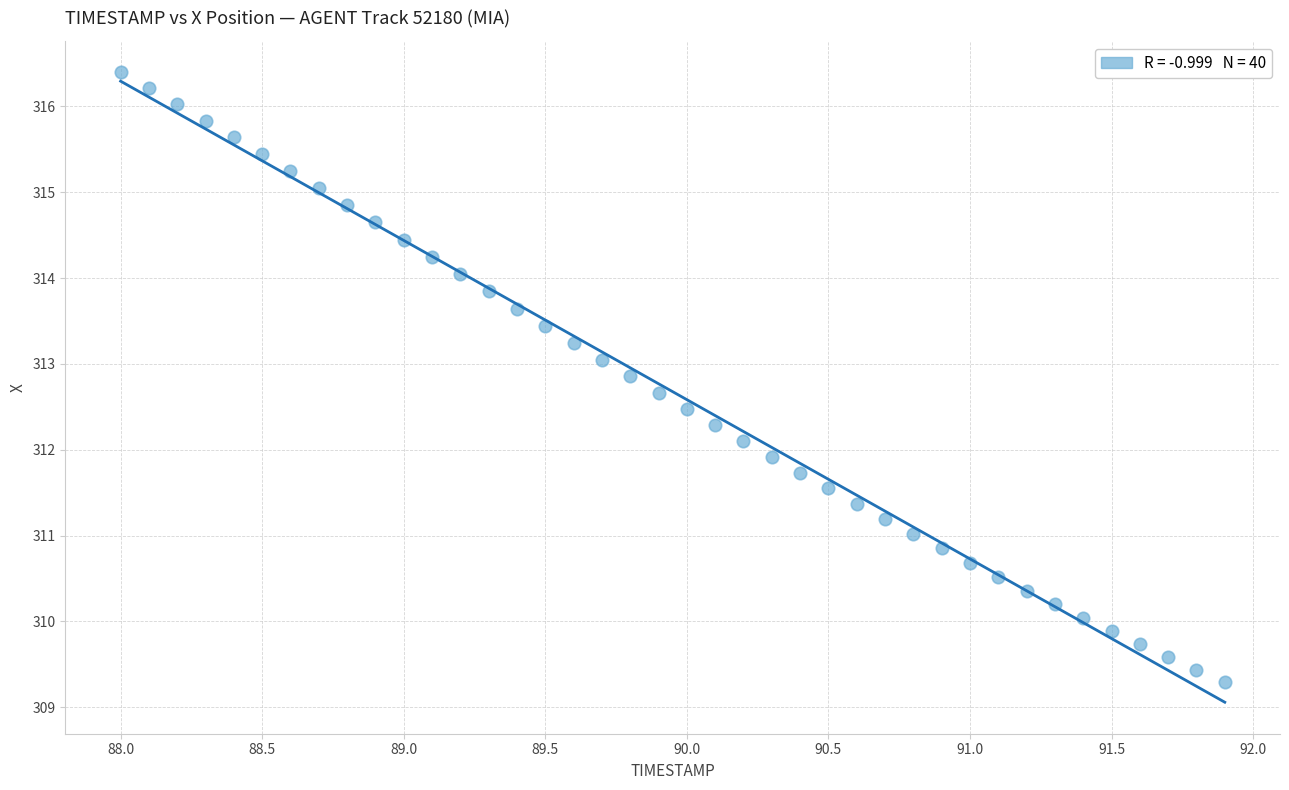

What is the range of X values (max minus min)?

3.9